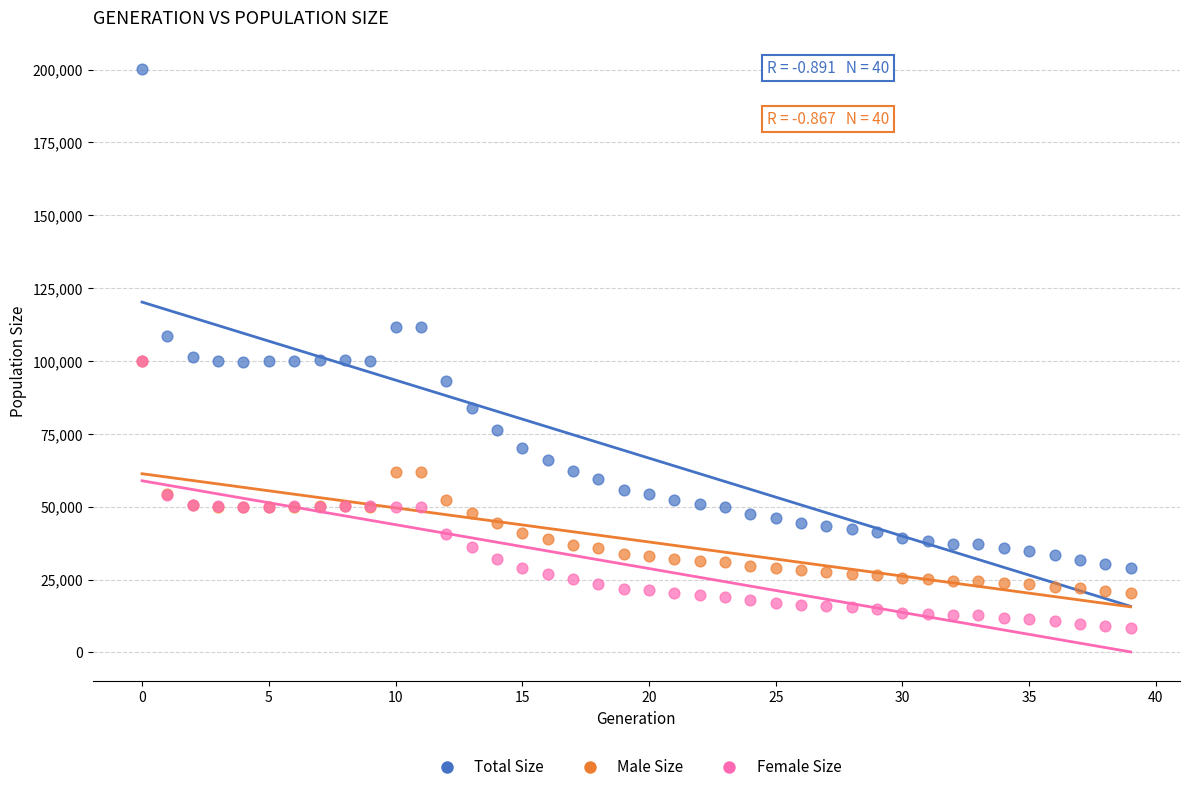

Which series has the largest Y range (max minus min)?

Total Size